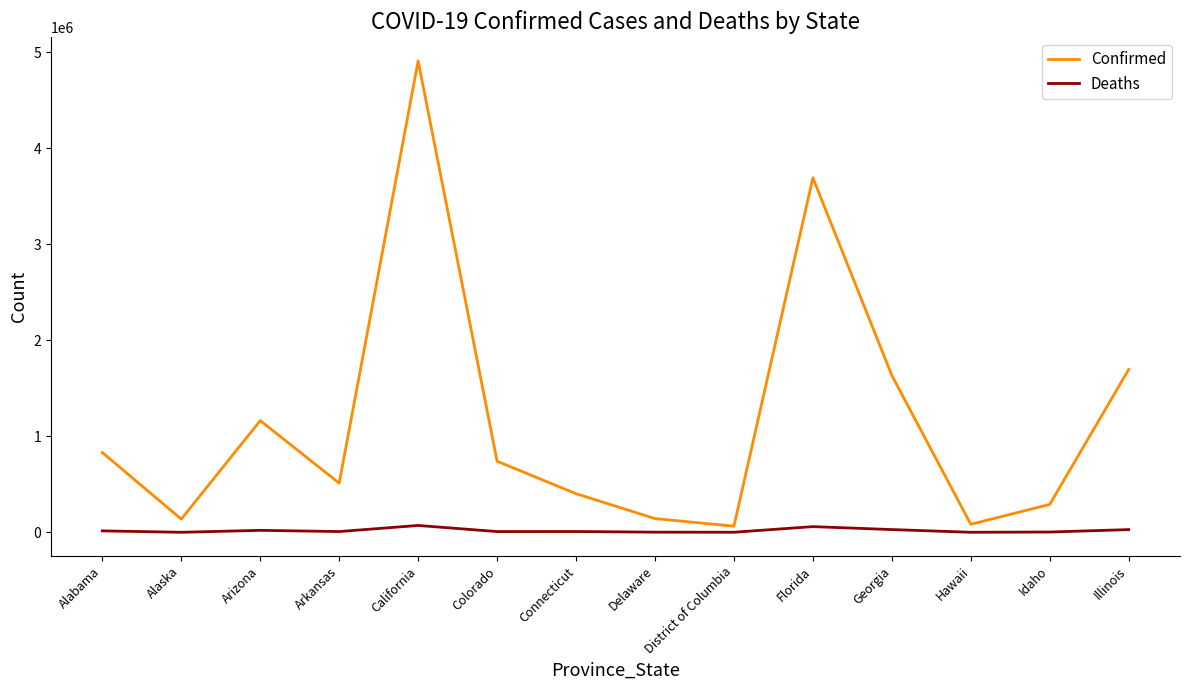

Which series changed the most between Delaware and Florida?

Confirmed